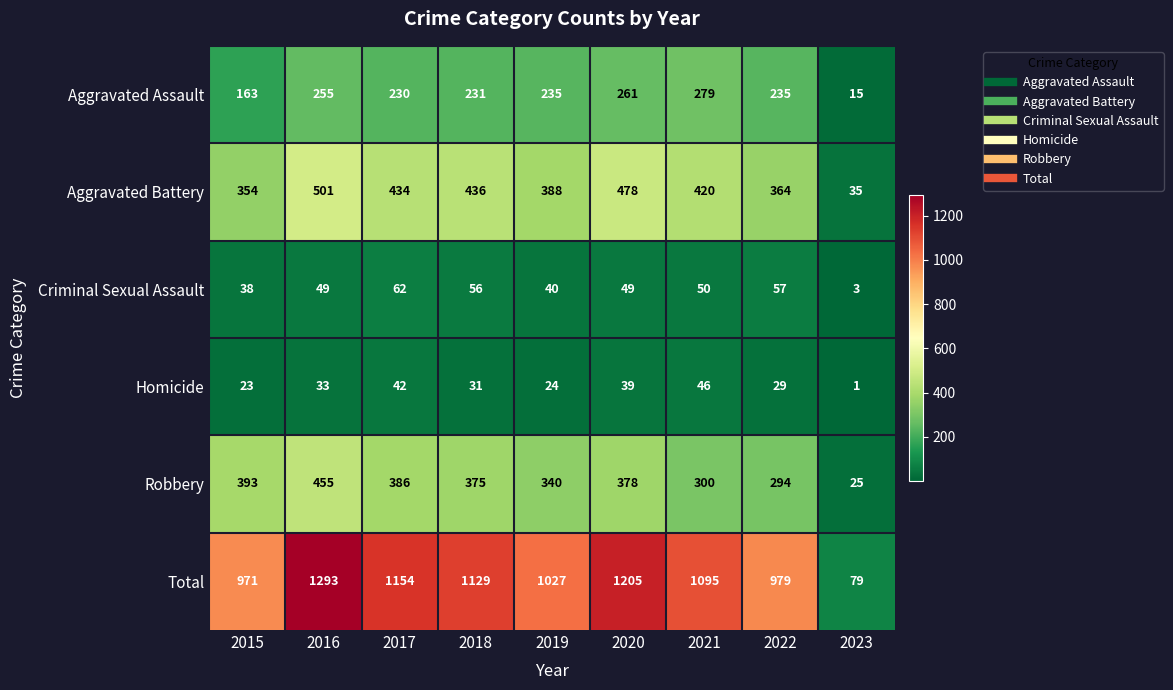

What is the total value across all series at 2019?

2054